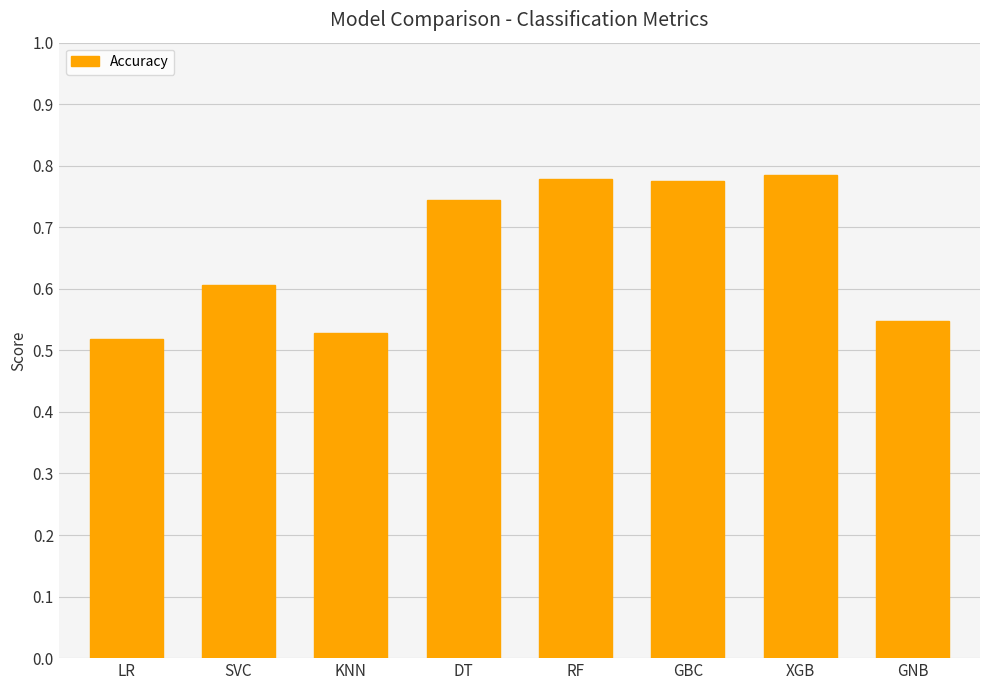

What value does the data have at SVC?

0.6